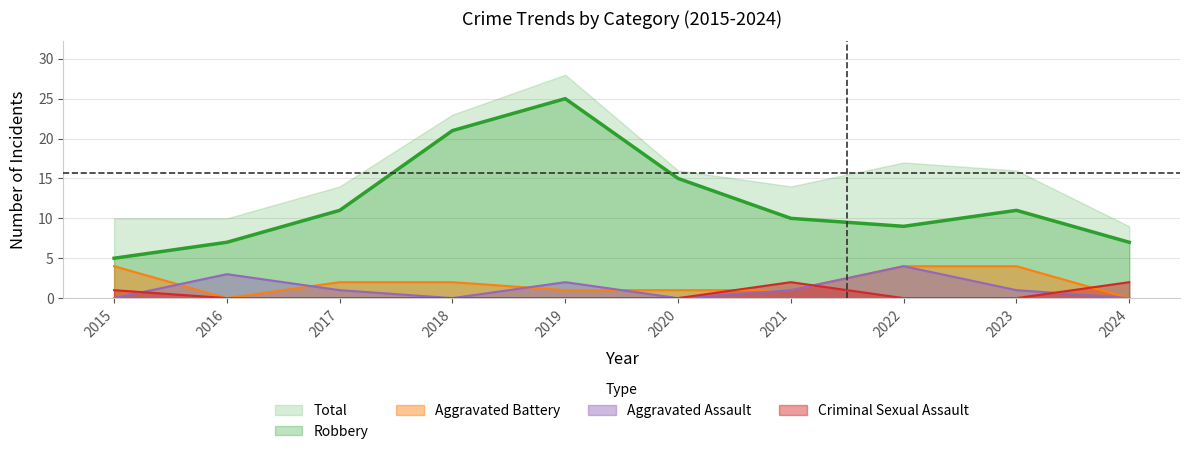

What is the spread (max minus min) of values at 2018?

23